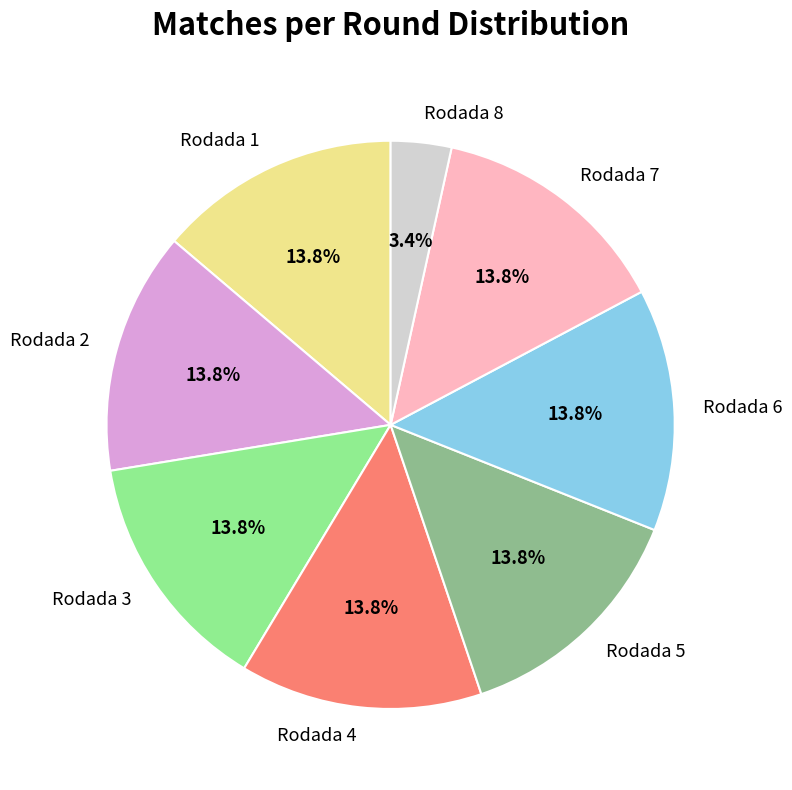

The Rodada 8 slice represents 3% of the pie. True or false?

True